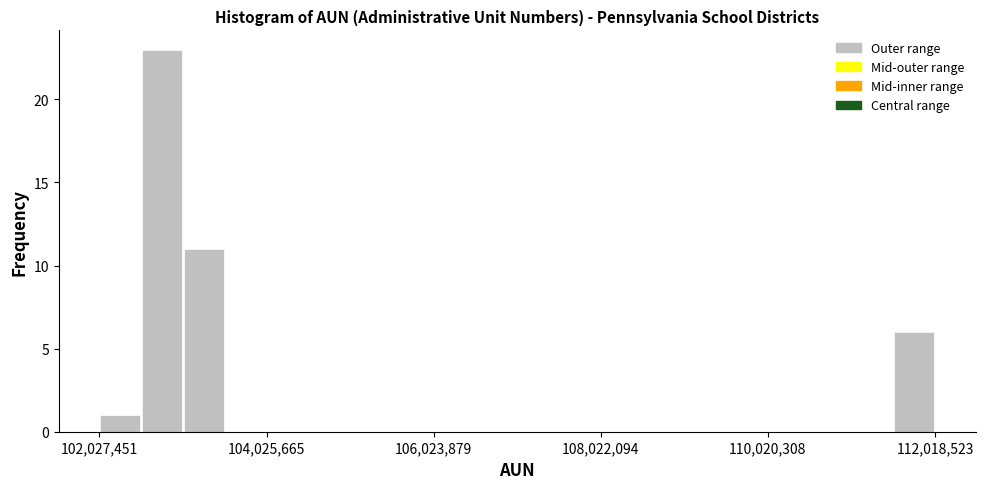

Read against the x-axis, roughly where is the centre of the tallest bar?

102800000